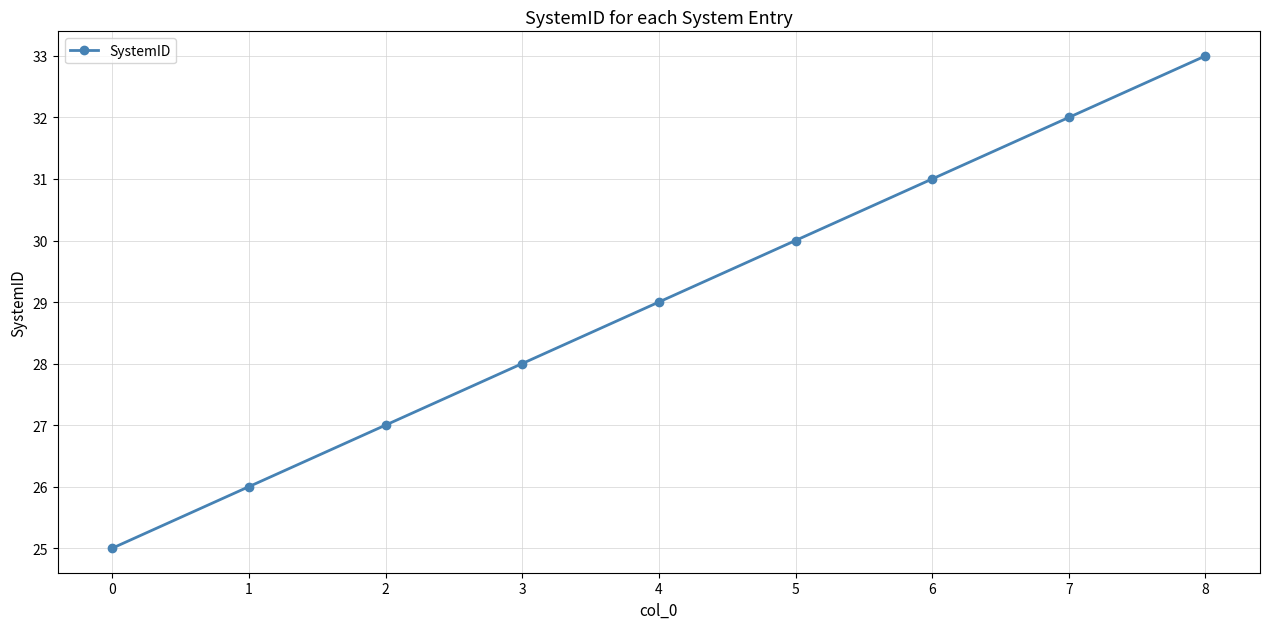

Reading left to right, transcribe all the data shown in this chart.

25	26	27	28	29	30	31	32	33